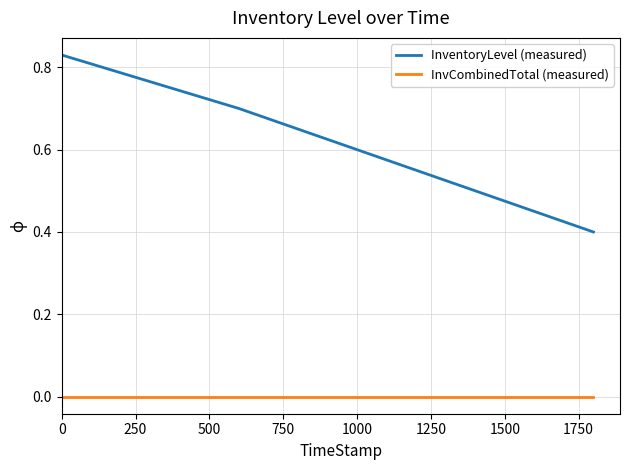

True or false: InvCombinedTotal (measured) and InventoryLevel (measured) intersect in this chart.

False